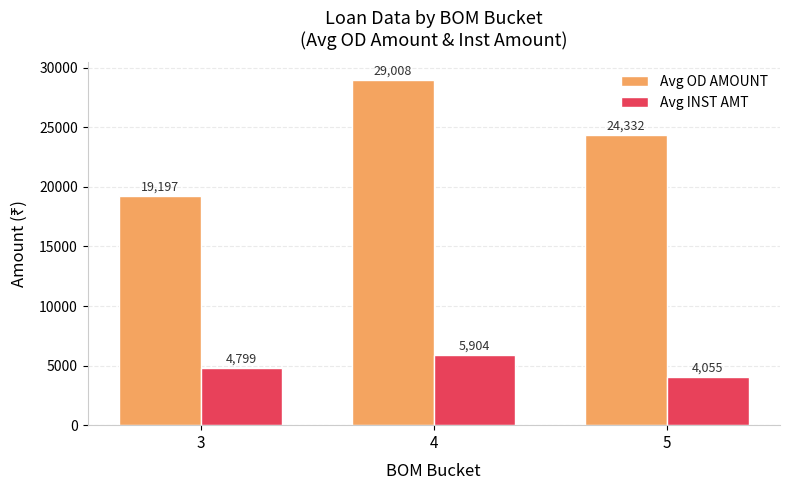

What are all the series names shown in the legend?

Avg OD AMOUNT, Avg INST AMT